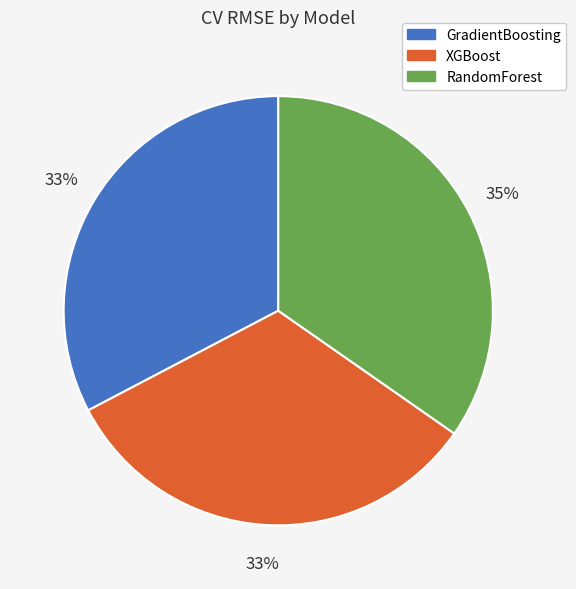

What is the largest slice in the pie chart?

RandomForest